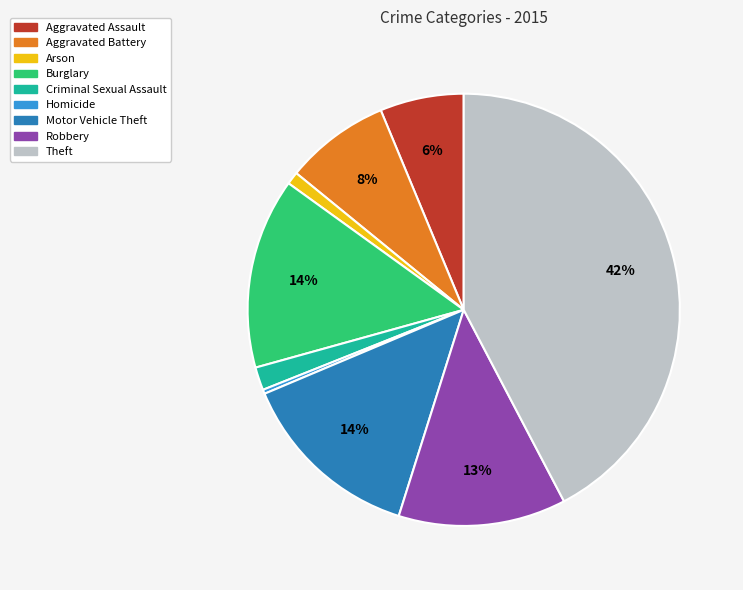

To the nearest percent, what is the average slice percentage?

11%